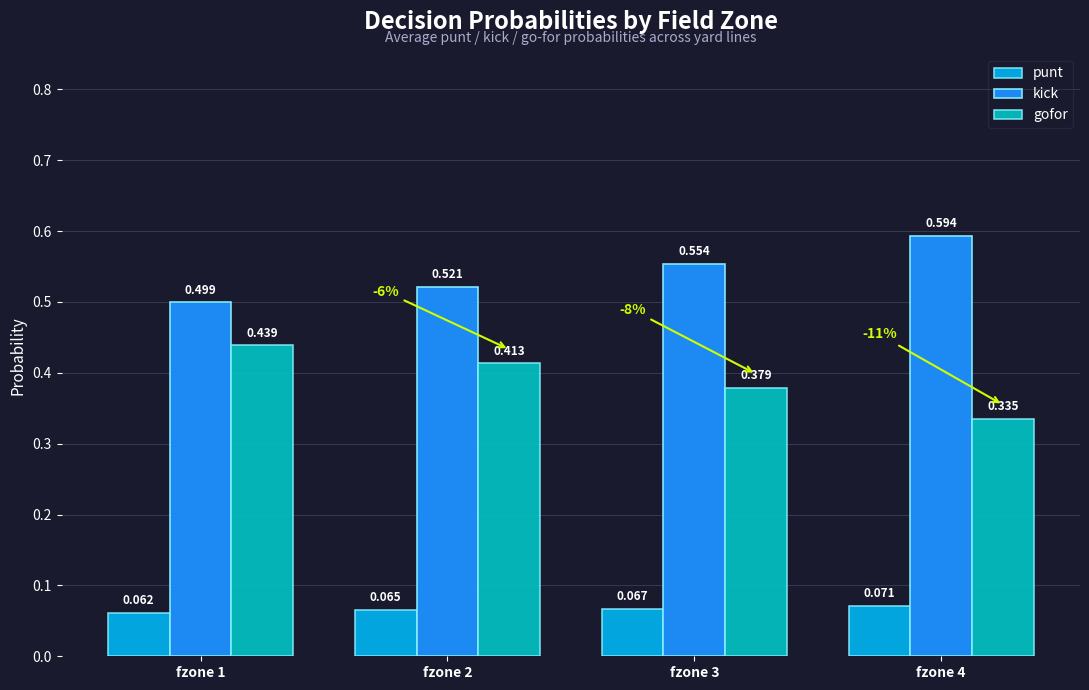

List the series in order of their peak value, lowest first.

punt, gofor, kick